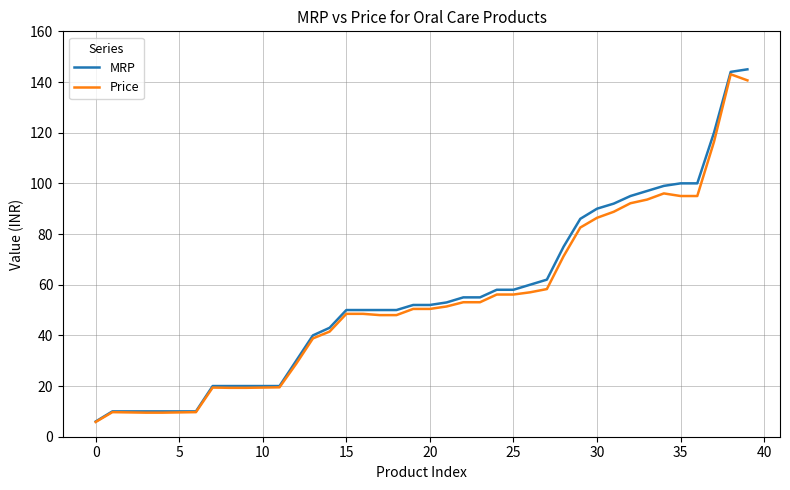

What are all the series names shown in the legend?

MRP, Price